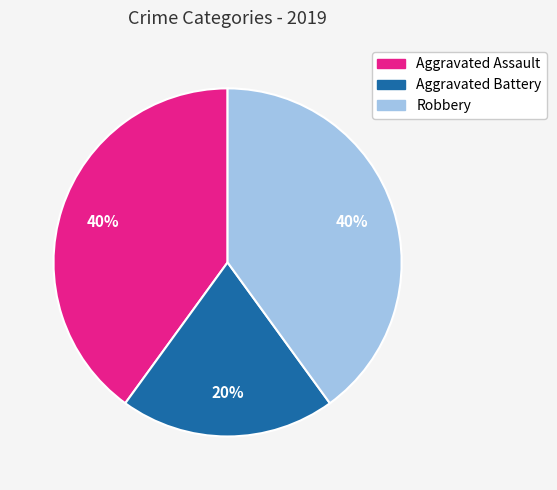

Is the sum of Aggravated Assault and Robbery greater than half?

Yes